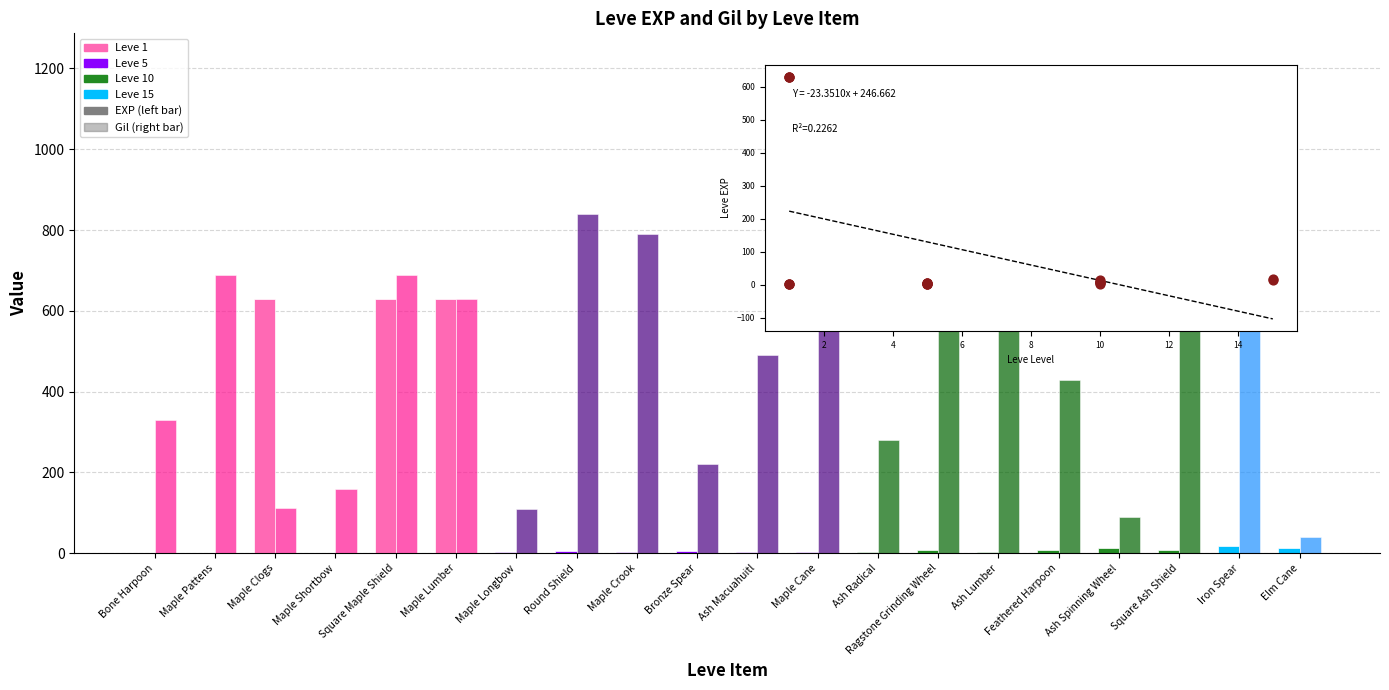

Which has a higher value, Elm Cane or Maple Shortbow?

Elm Cane